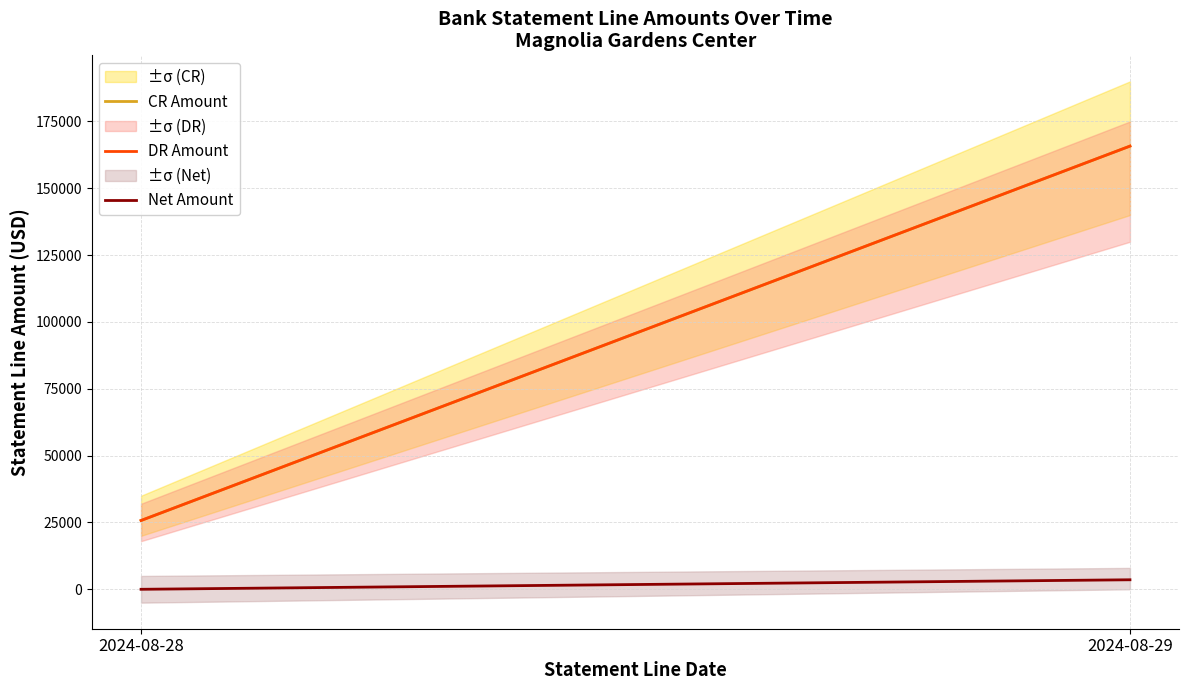

Is the value of DR Amount at 2024-08-29 greater than the value of CR Amount at 2024-08-29?

No